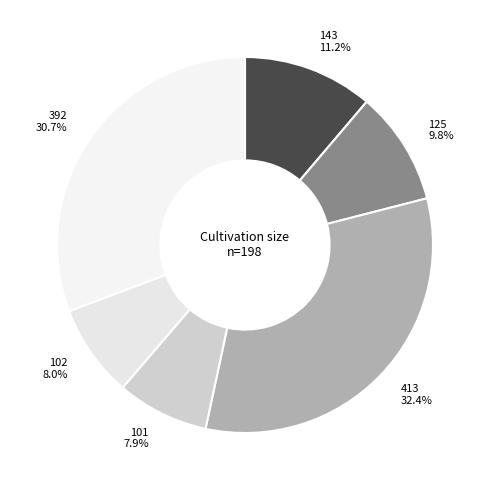

True or false: 102 accounts for 8% of the total.

True